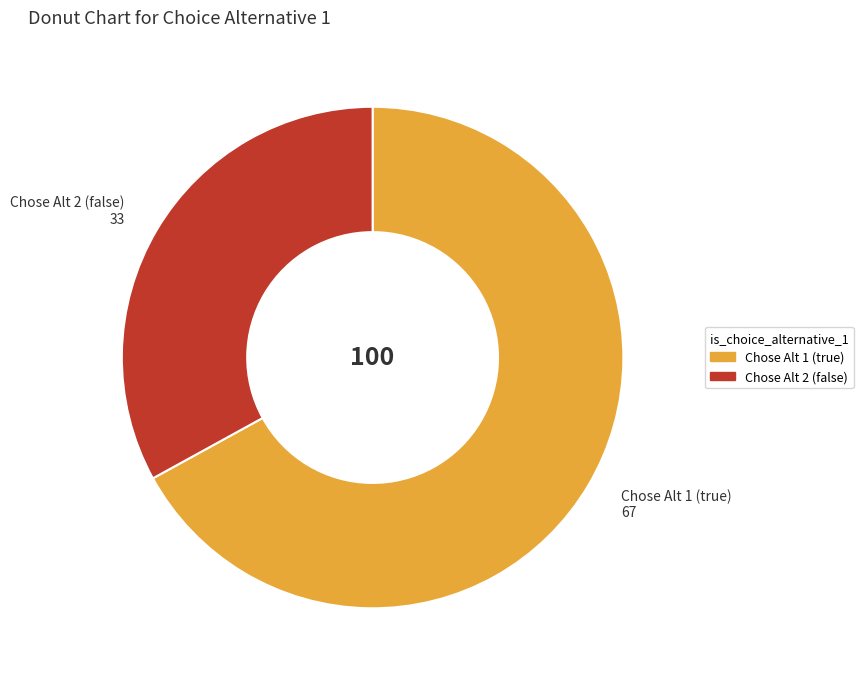

Does any single category account for the majority?

Yes